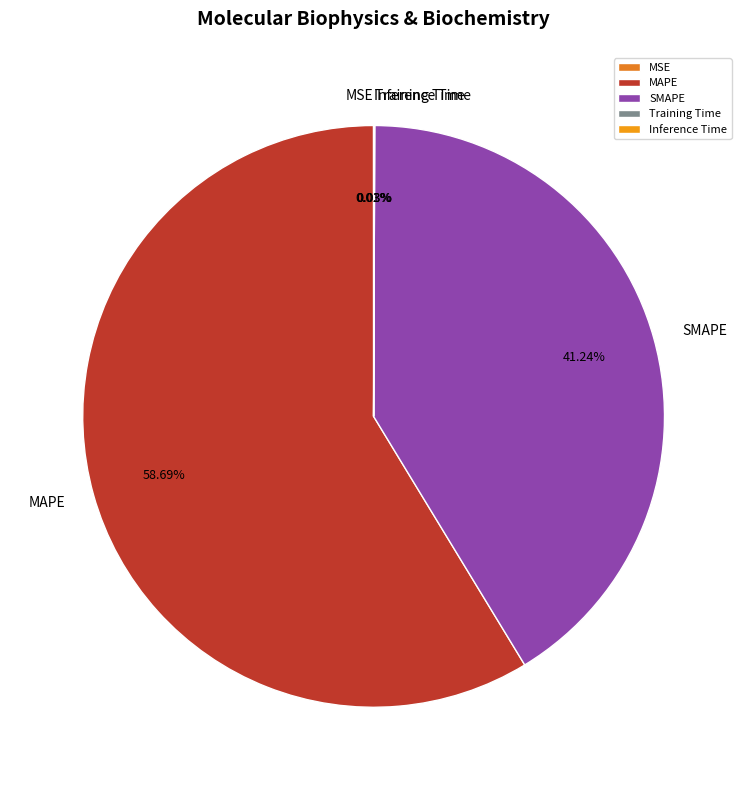

To the nearest percent, what is the difference between the largest and smallest slice percentages?

59%